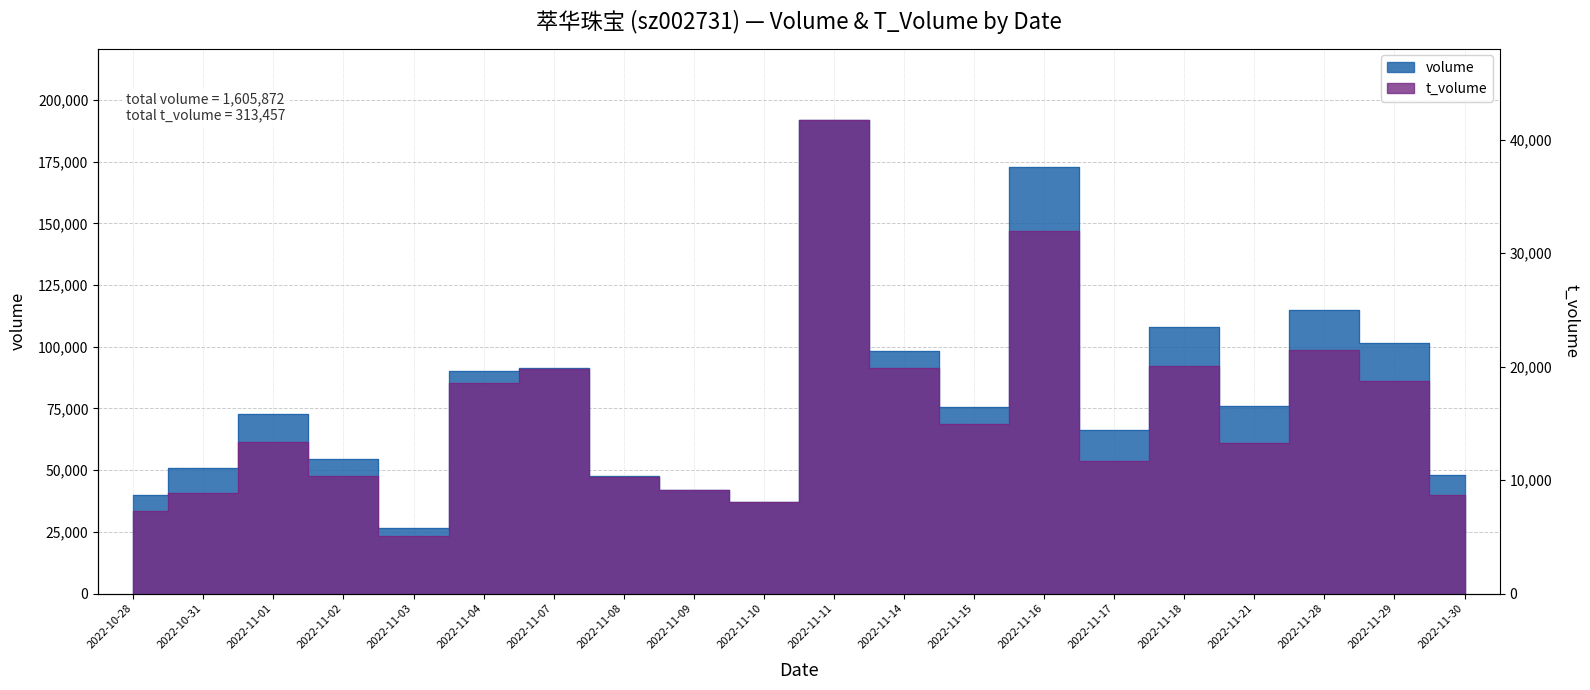

How many interior local valleys does the t_volume series have?

5